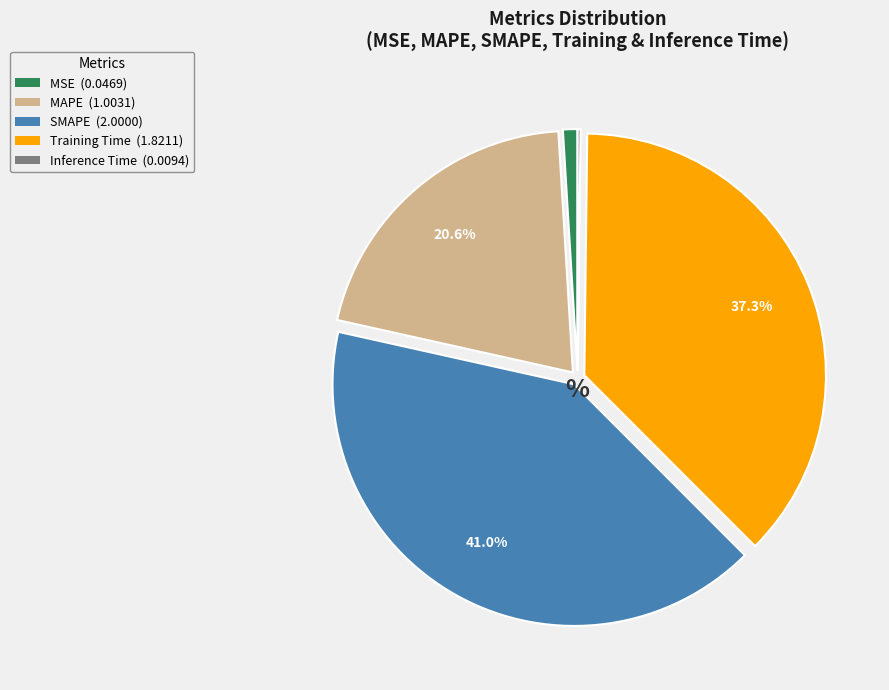

What is the ratio of the value at Training Time (1.8211) to the value at MAPE (1.0031)?

1.8